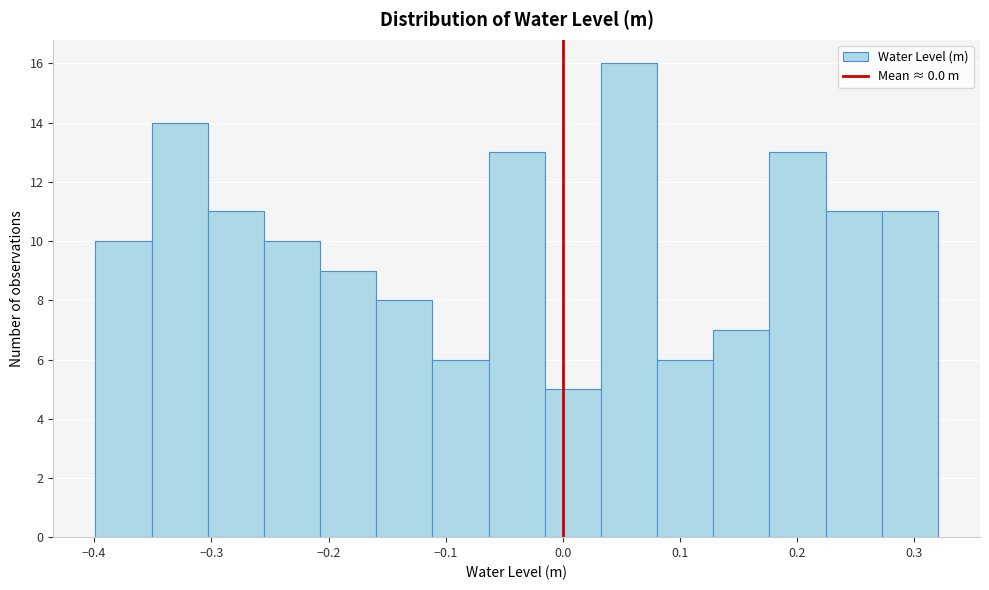

Reading left to right, list every bar in this chart as the range it spans on the x-axis followed by its height. Neither the bar edges nor the heights are printed on the chart, so give them approximately, as read against the axes.

-0.40 to -0.35: 10
-0.35 to -0.30: 14
-0.30 to -0.26: 11
-0.26 to -0.21: 10
-0.21 to -0.16: 9
-0.16 to -0.11: 8
-0.11 to -0.06: 6
-0.06 to -0.02: 13
-0.02 to 0.03: 5
0.03 to 0.08: 16
0.08 to 0.13: 6
0.13 to 0.18: 7
0.18 to 0.22: 13
0.22 to 0.27: 11
0.27 to 0.32: 11